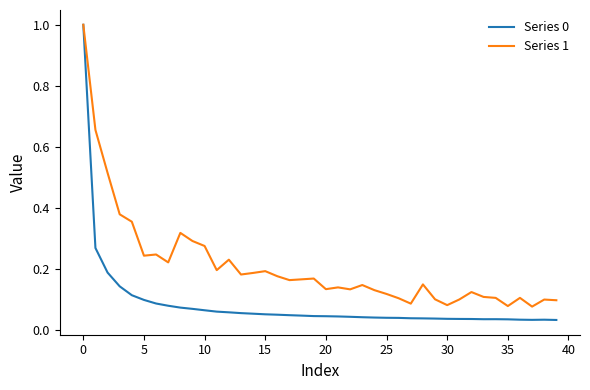

What is the maximum value shown in the chart?

1.0